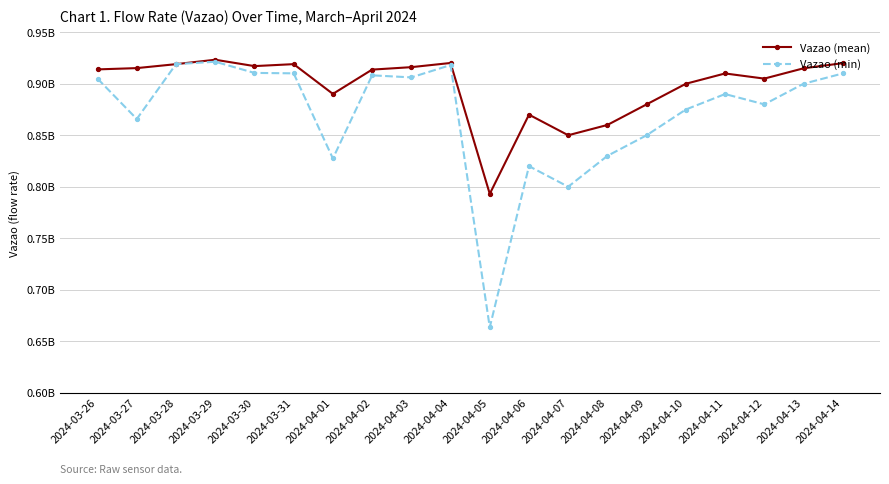

List the series in order of their overall mean, lowest first.

Vazao (min), Vazao (mean)